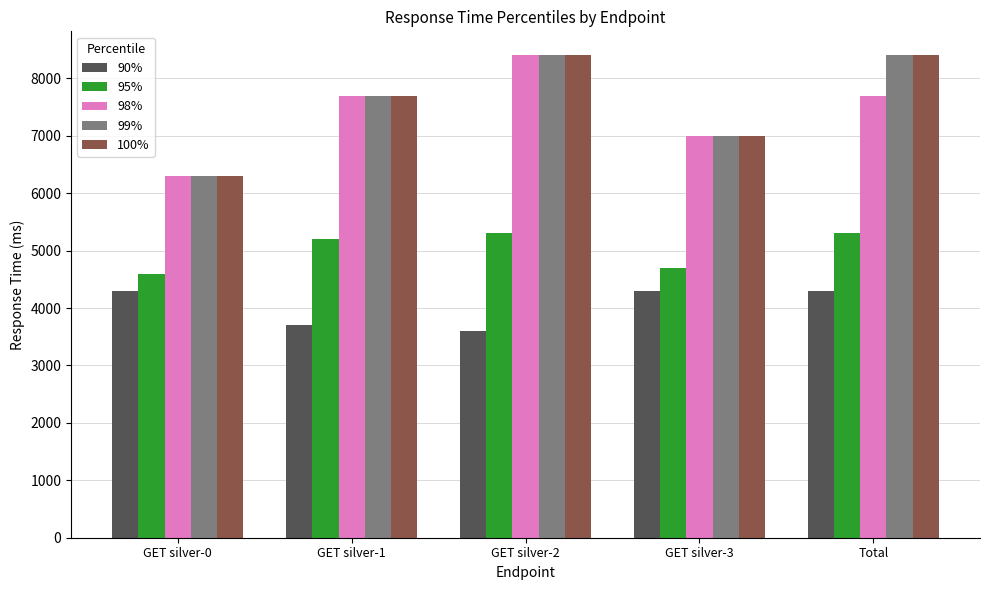

What is the difference between the second highest and minimum values in the 90% series?

700